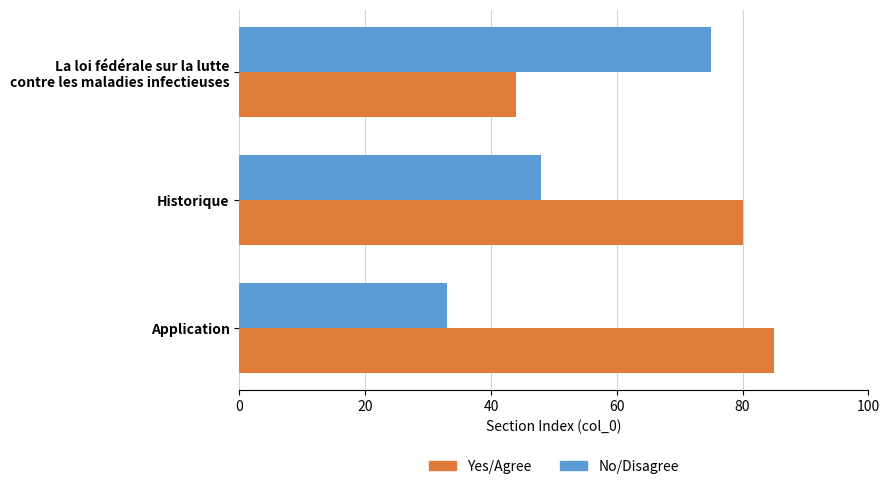

What is the spread (max minus min) of values at Historique?

32